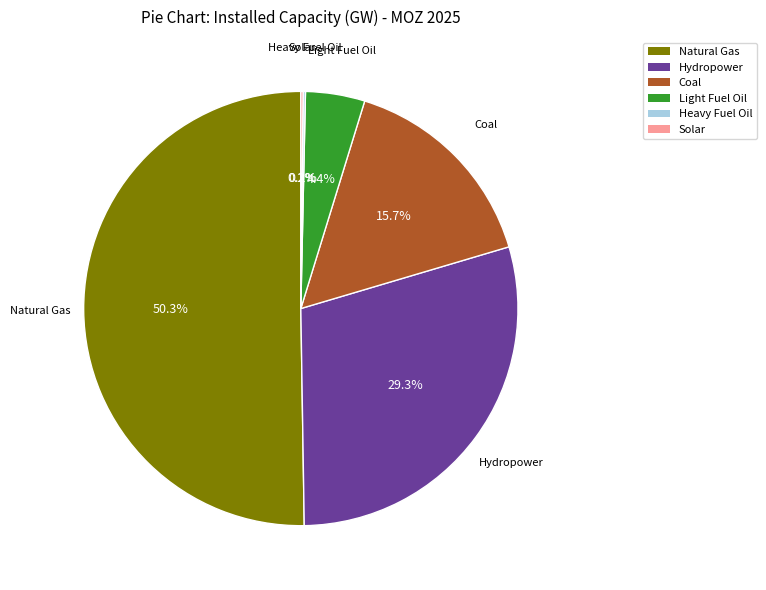

What is the total percentage of Coal and Light Fuel Oil?

20.1%